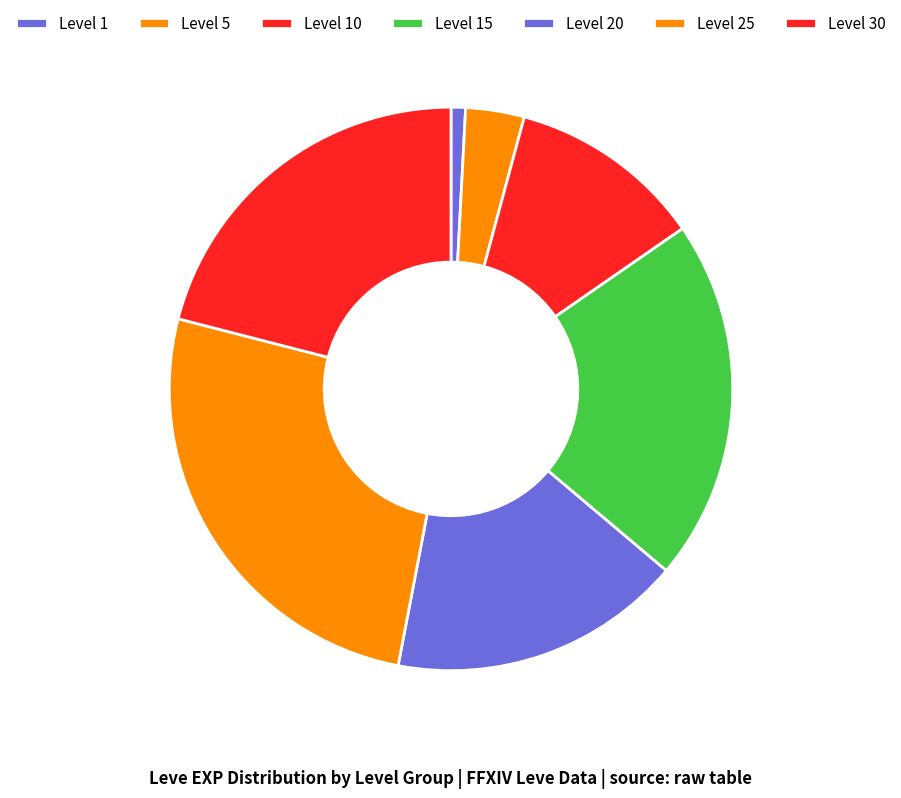

Between Level 5 and Level 20, which is larger?

Level 20